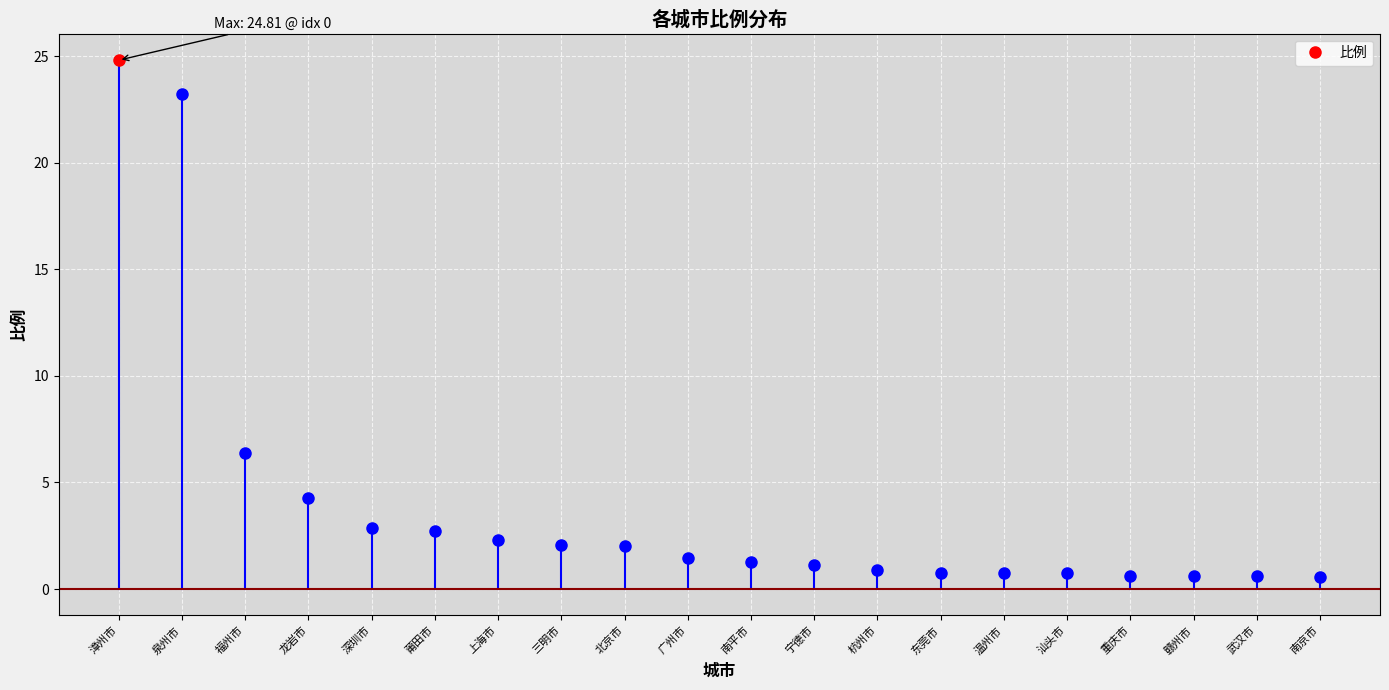

The value at 龙岩市 is 7.7. True or false?

False